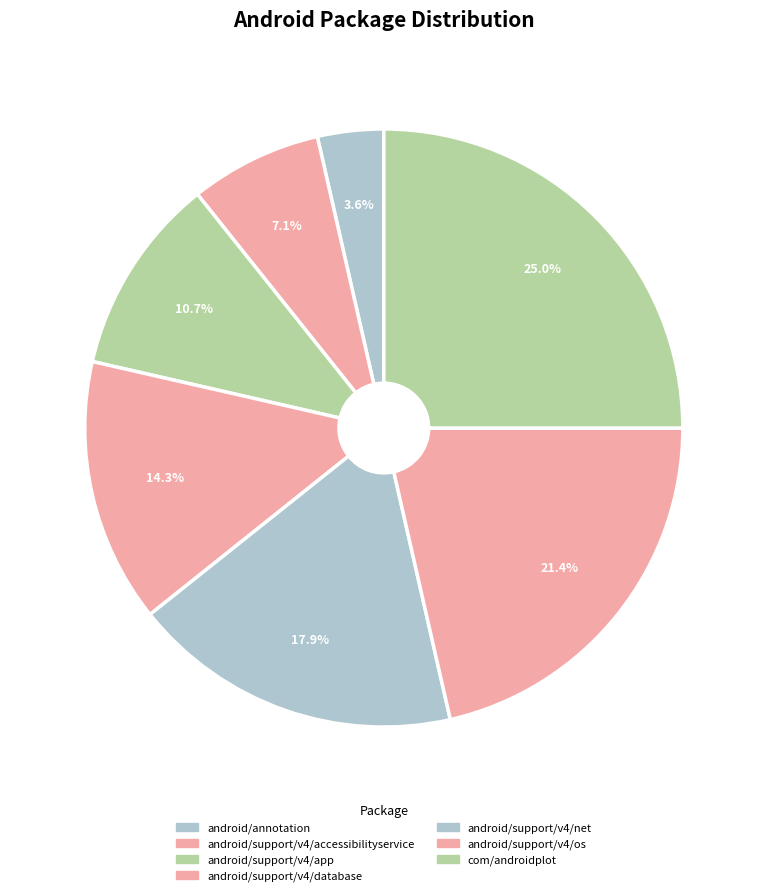

Rank the categories by value from lowest to highest.

android/annotation, android/support/v4/accessibilityservice, android/support/v4/app, android/support/v4/database, android/support/v4/net, android/support/v4/os, com/androidplot